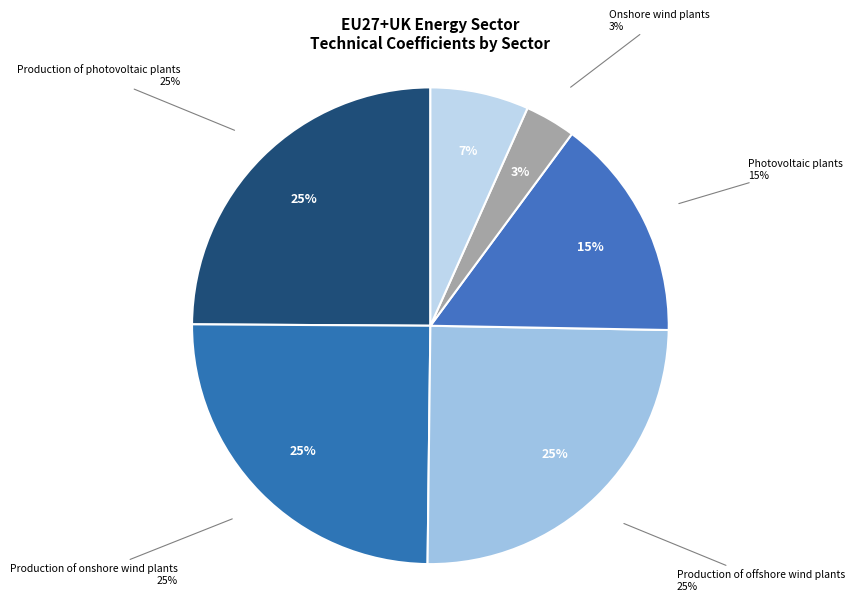

Count the number of slices in the pie.

6